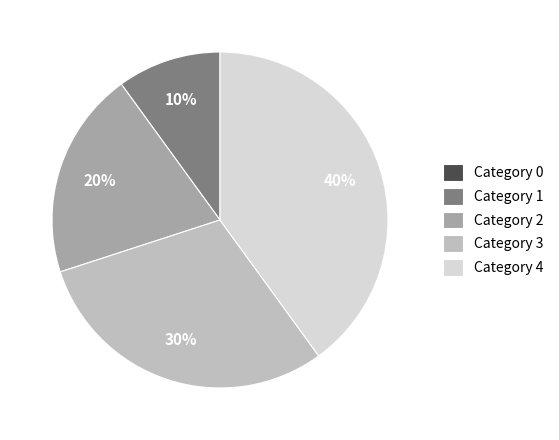

To the nearest percent, what is the average slice percentage?

20%